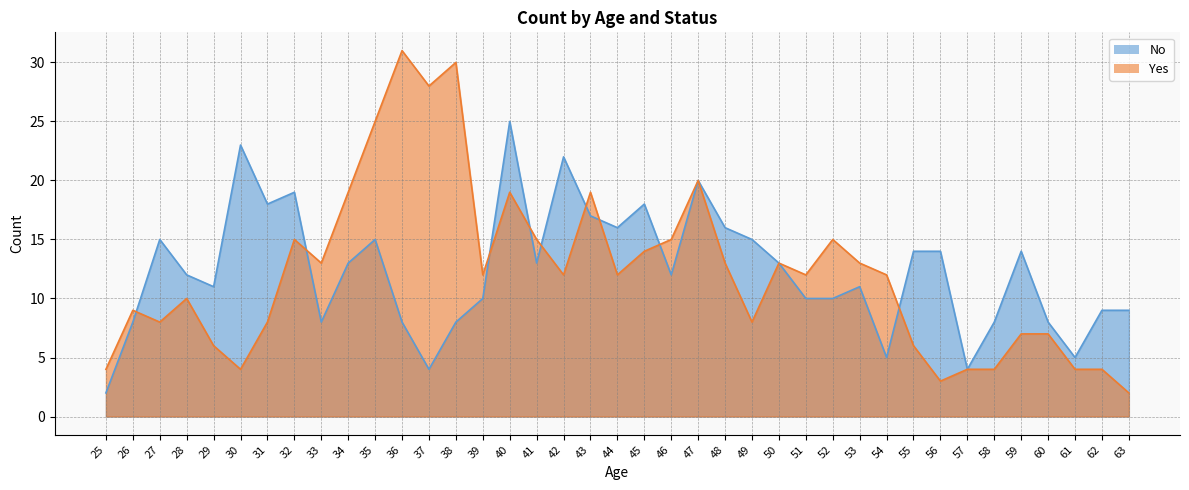

How many series are shown in this chart?

2